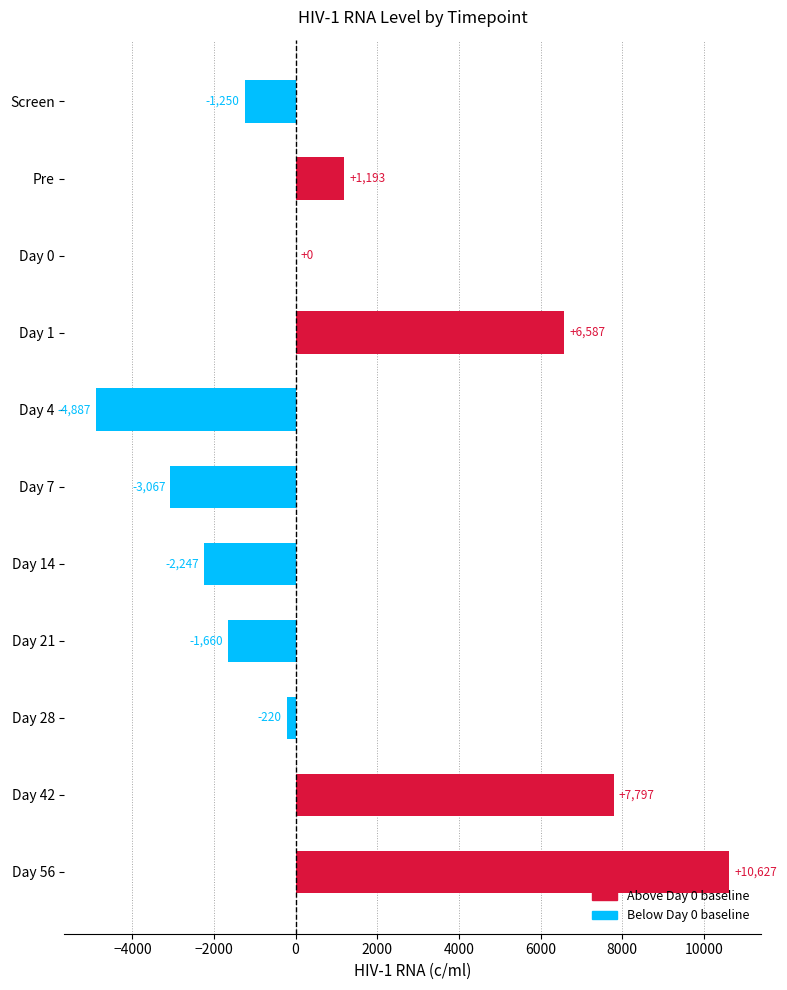

The value at Day 0 is 0.0. True or false?

True